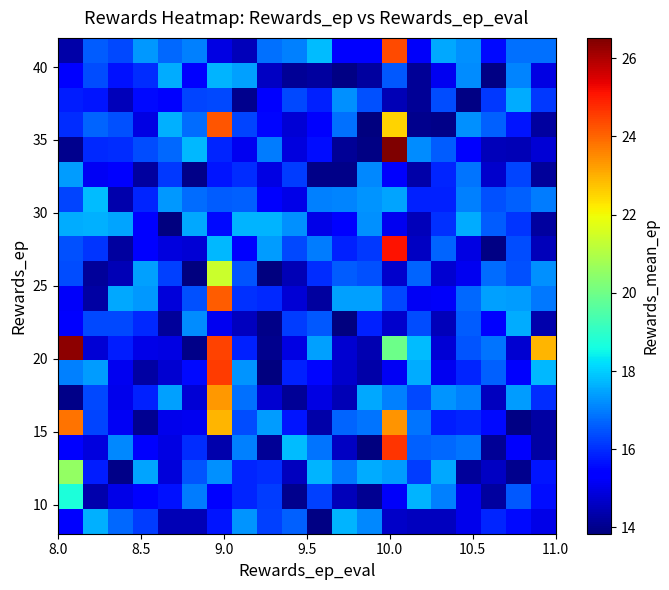

What is the greatest value displayed?

26.5